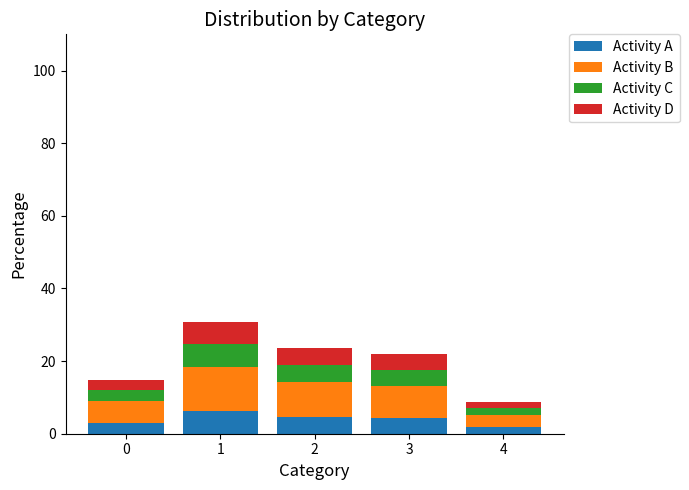

What is the maximum value for Activity A?

6.2